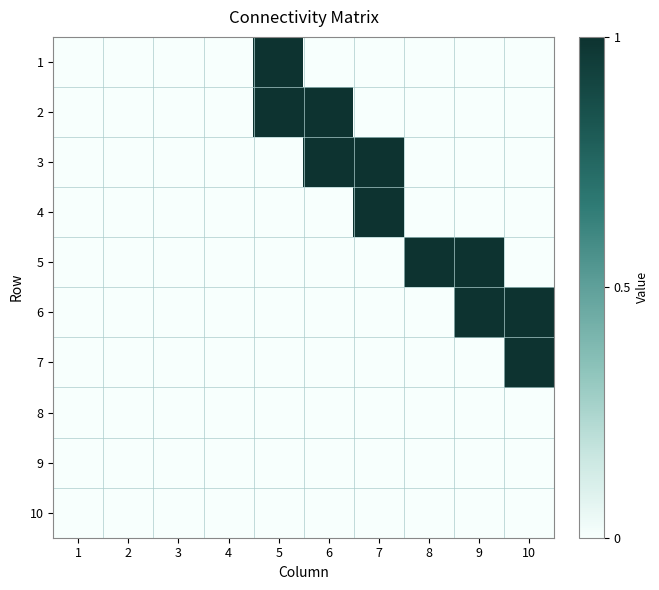

What is the total value across all series at 8?

1